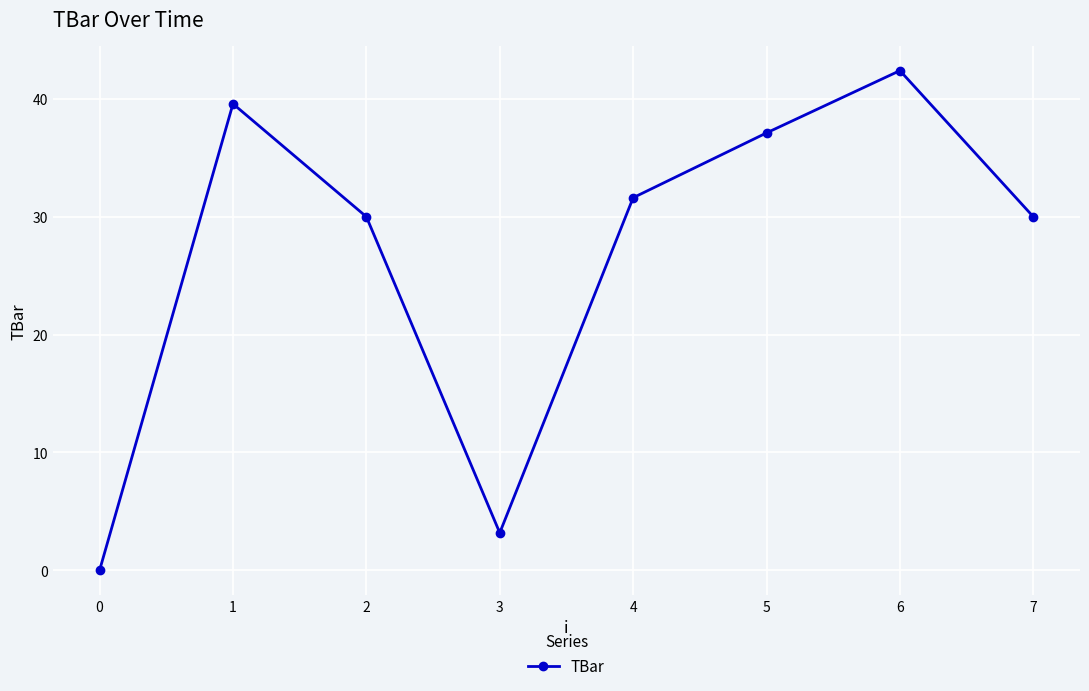

What is the ratio of the value at 4 to the value at 5?

0.9